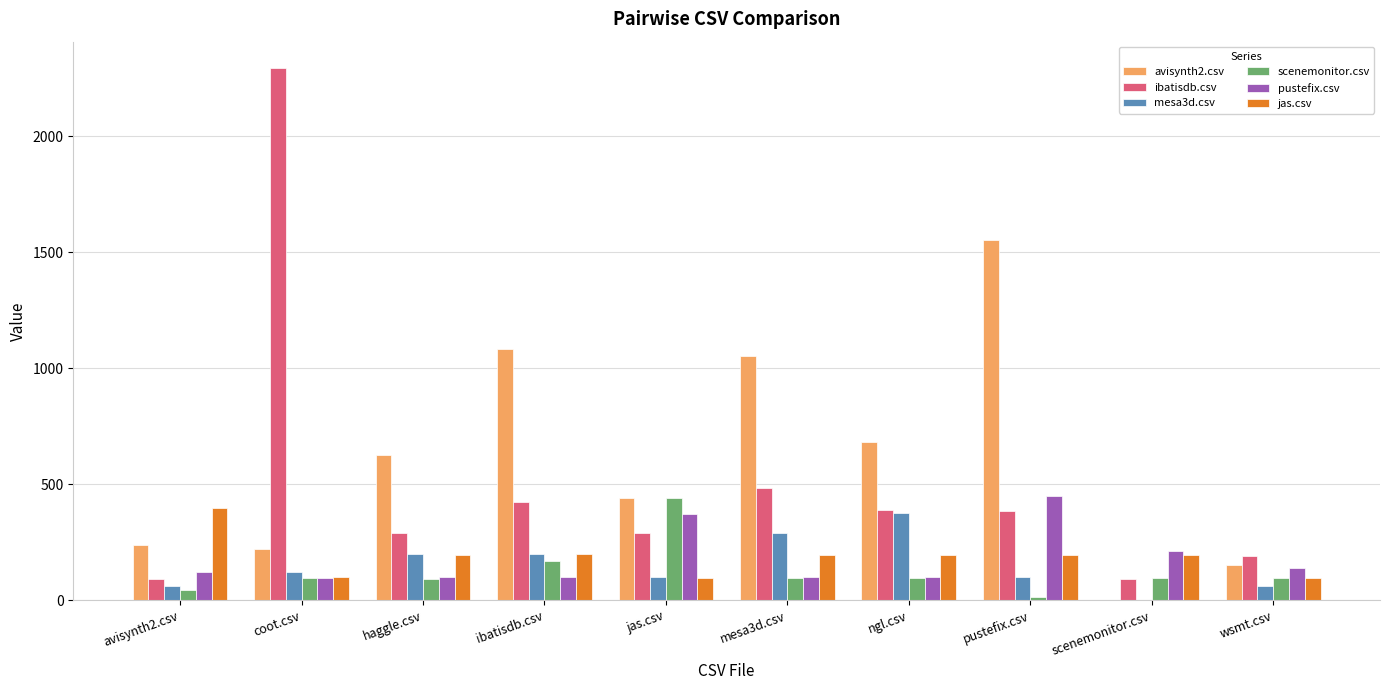

Which series has the largest total across all categories?

avisynth2.csv